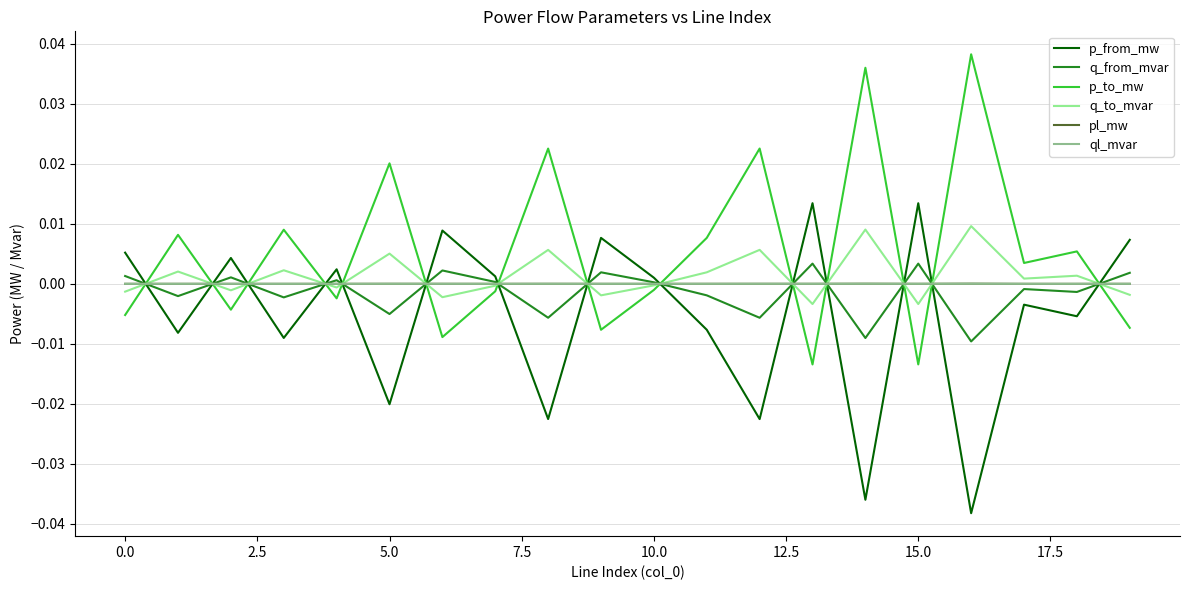

In p_to_mw, how many points are higher than both neighbors (excluding endpoints)?

8